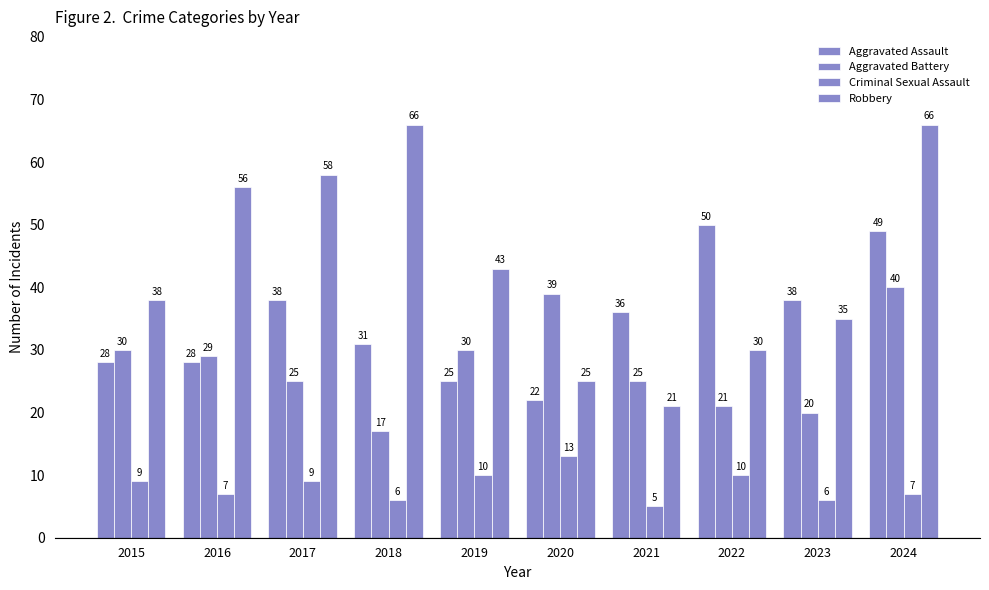

Does the chart contain stacked bars?

No